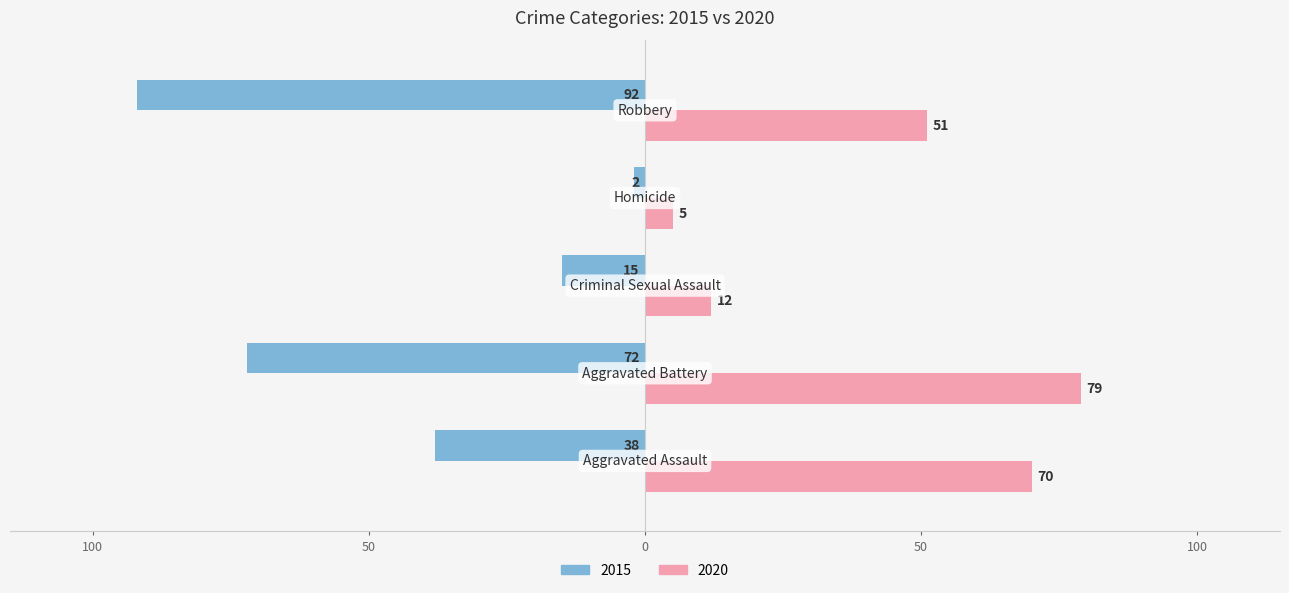

Reading left to right, extract all data points from this chart.

2015: -38	-72	-15	-2	-92
2020: 70	79	12	5	51